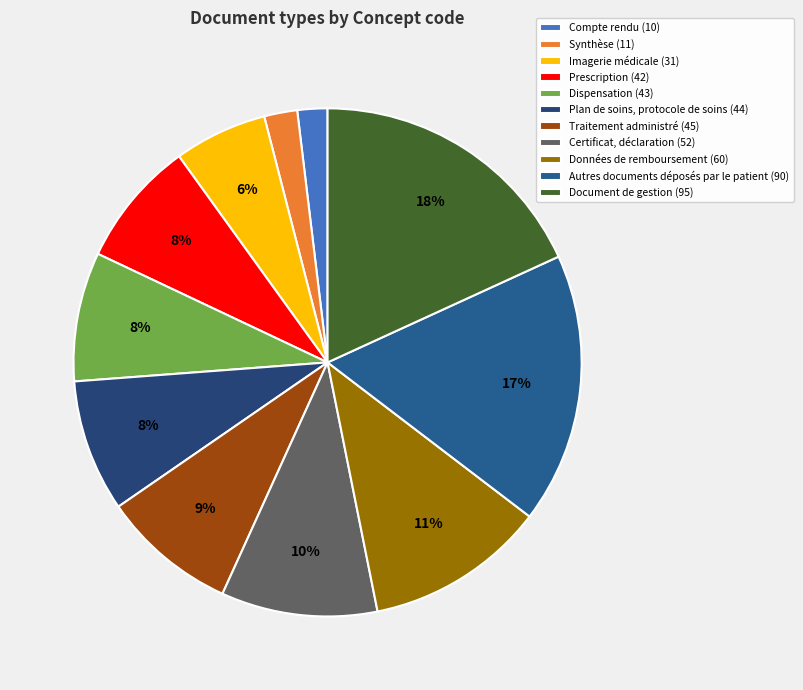

Is there a majority slice in this chart?

No